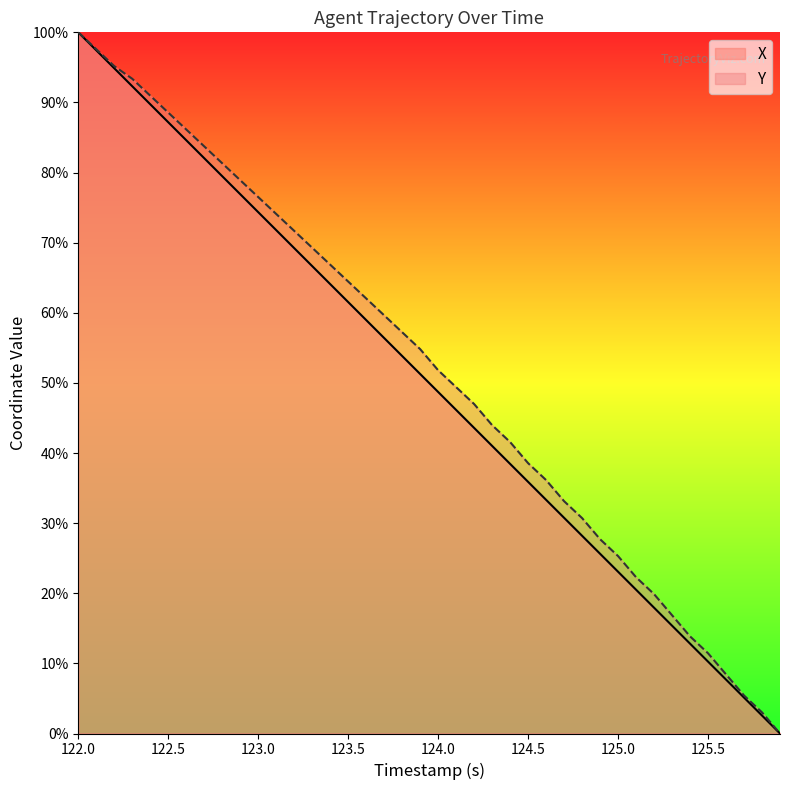

At which category is the sum across all series the highest?

122.0